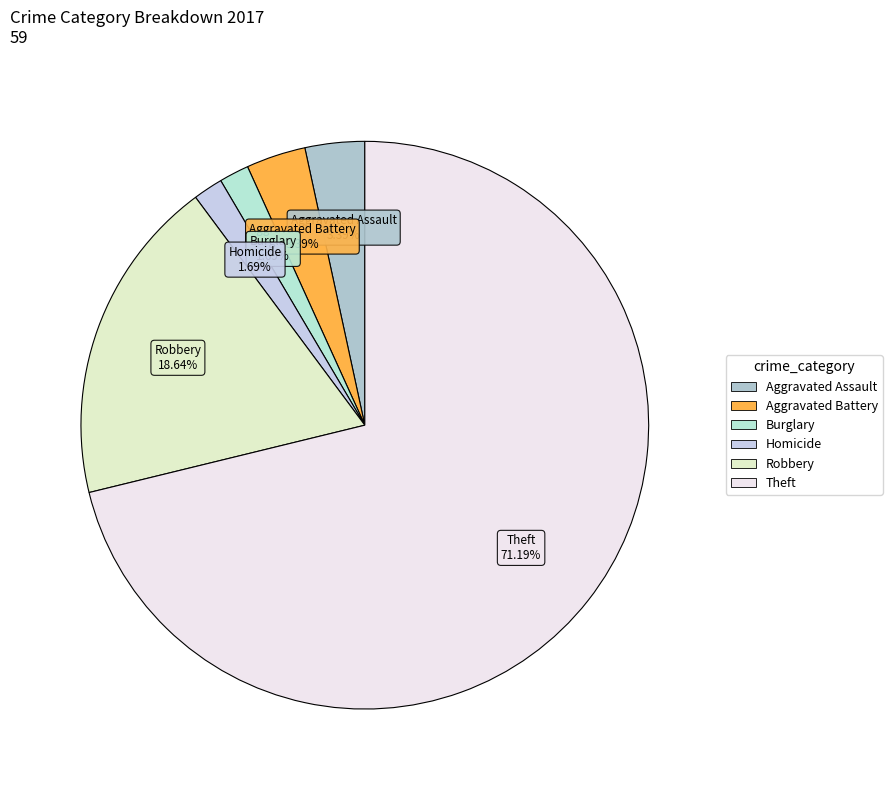

How many slices are in this pie chart?

6